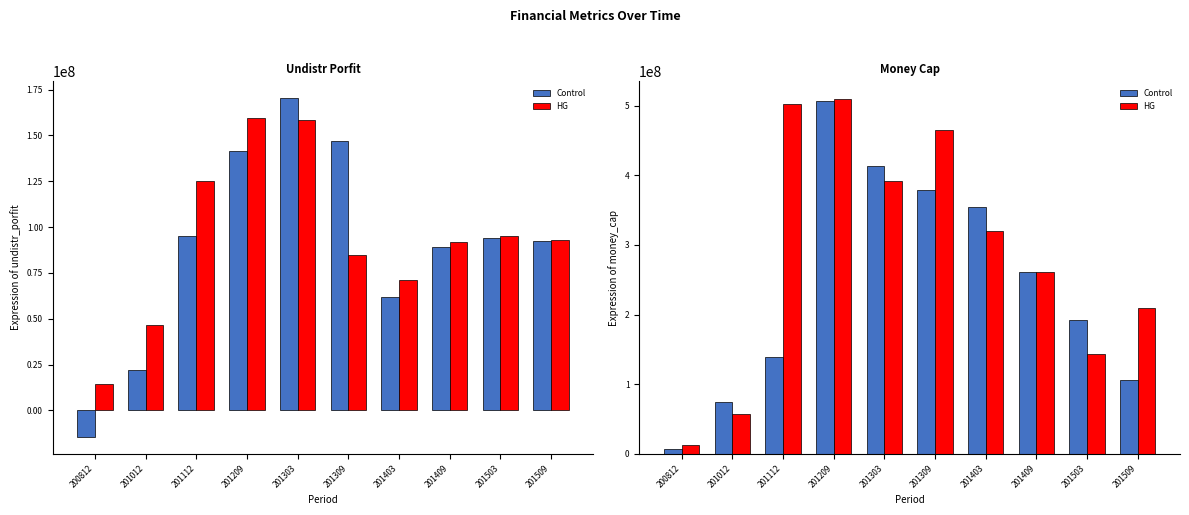

Which label corresponds to the largest value in the chart?

201209